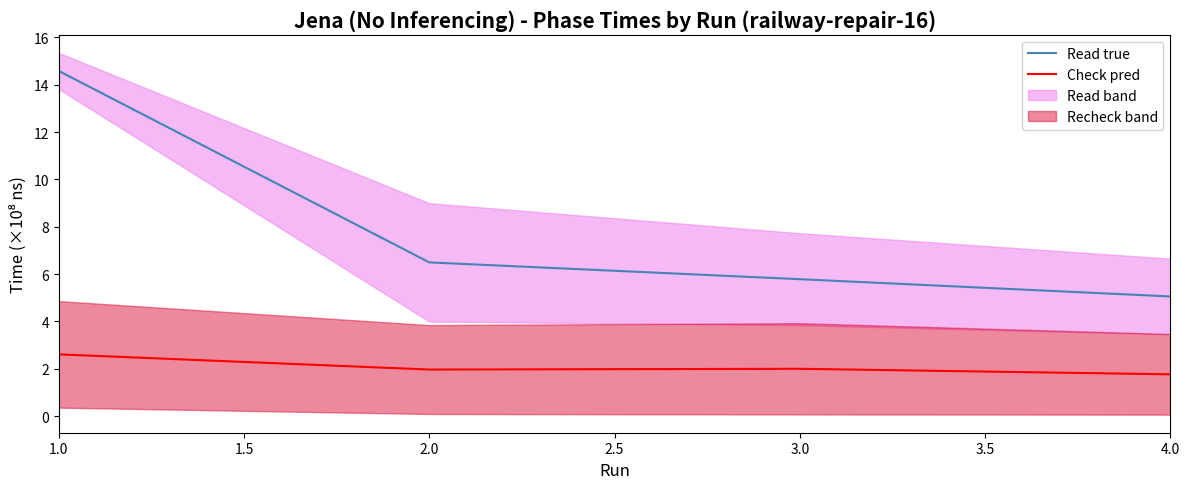

Which series has the widest spread of values?

Read true